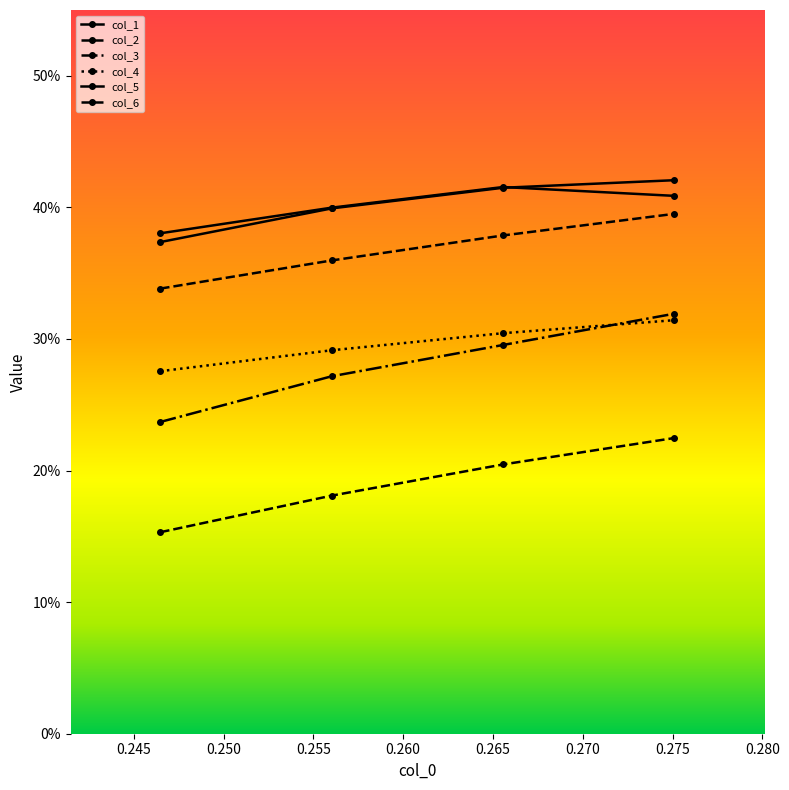

What are all the series names shown in the legend?

col_1, col_2, col_3, col_4, col_5, col_6